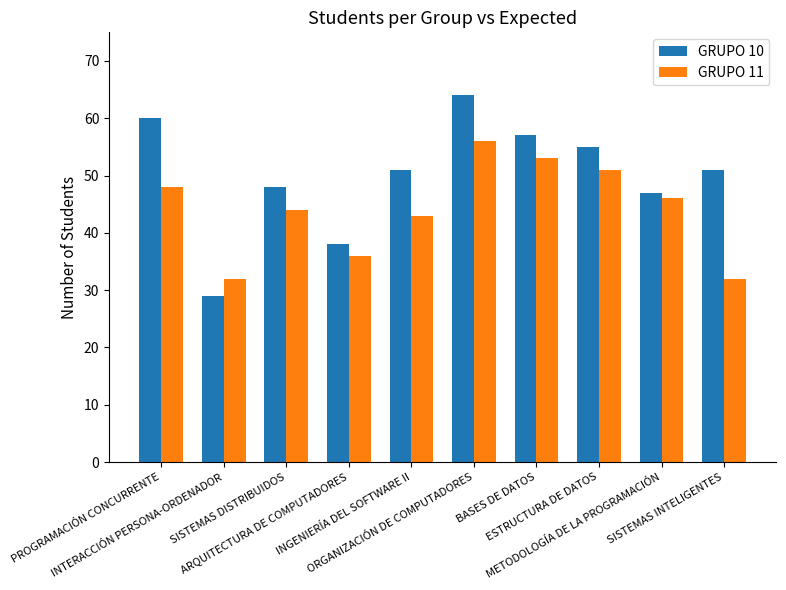

Reading left to right, extract all data points from this chart.

GRUPO 10: 60	29	48	38	51	64	57	55	47	51
GRUPO 11: 48	32	44	36	43	56	53	51	46	32